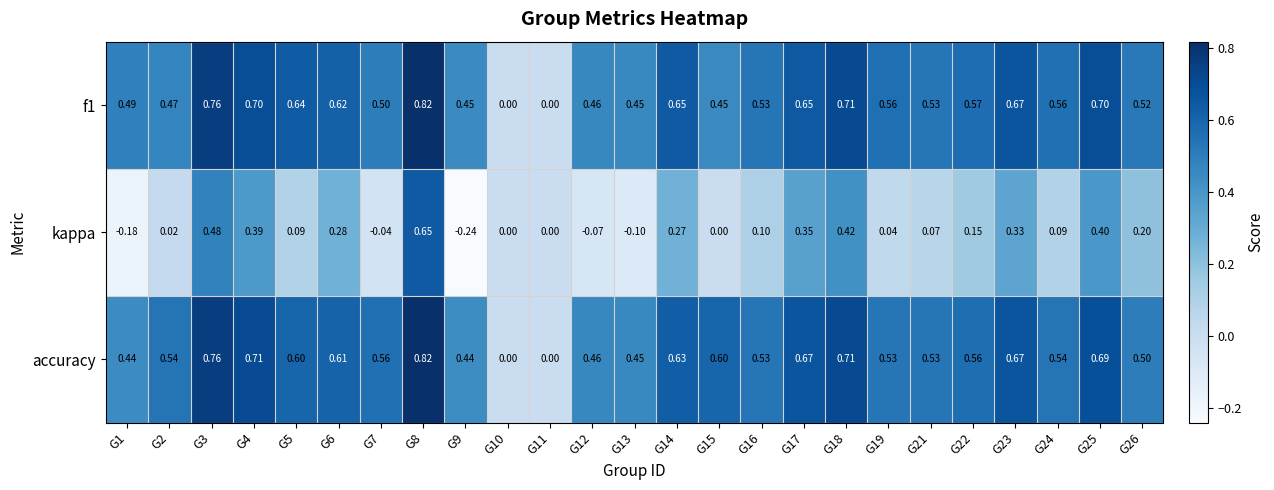

Which series has the widest spread of values?

kappa